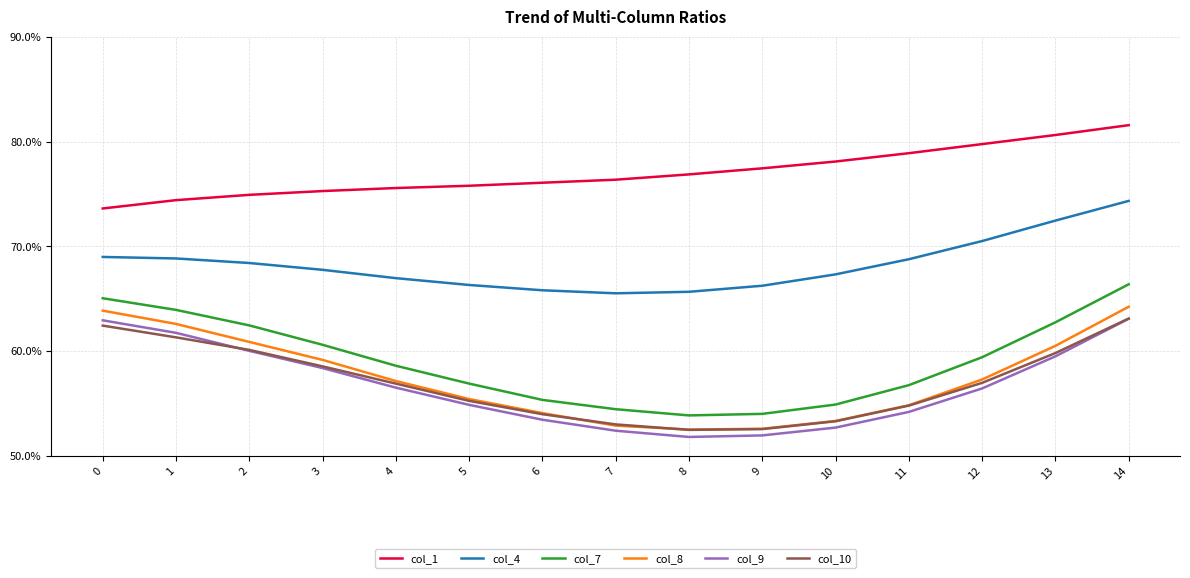

Where is the first local minimum for col_9?

8